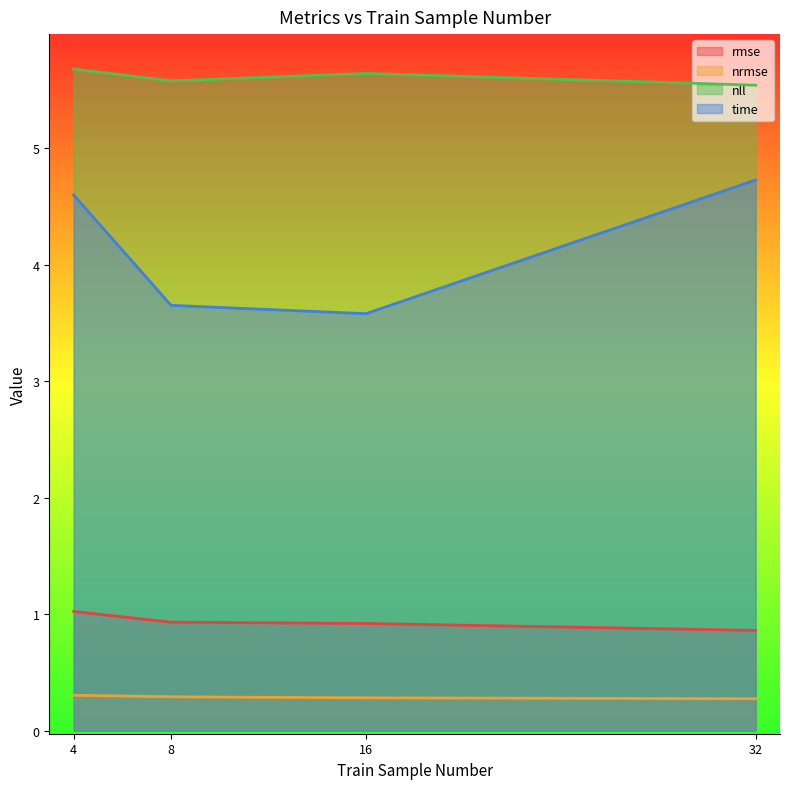

The nrmse series shows 0.2 at 32. True or false?

False